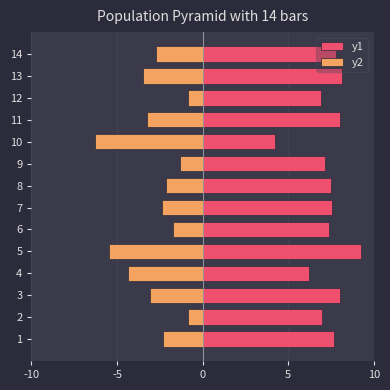

Rank the series by their average value, from lowest to highest.

y2, y1